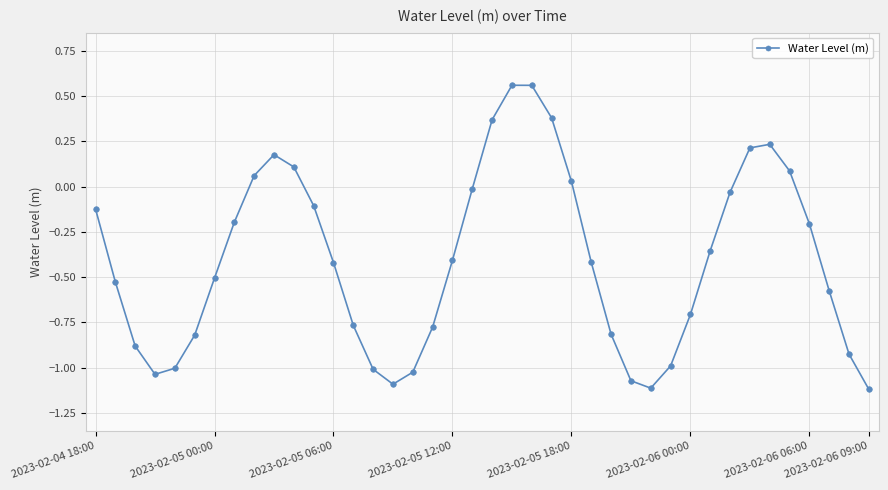

Does the chart have visible grid lines?

Yes